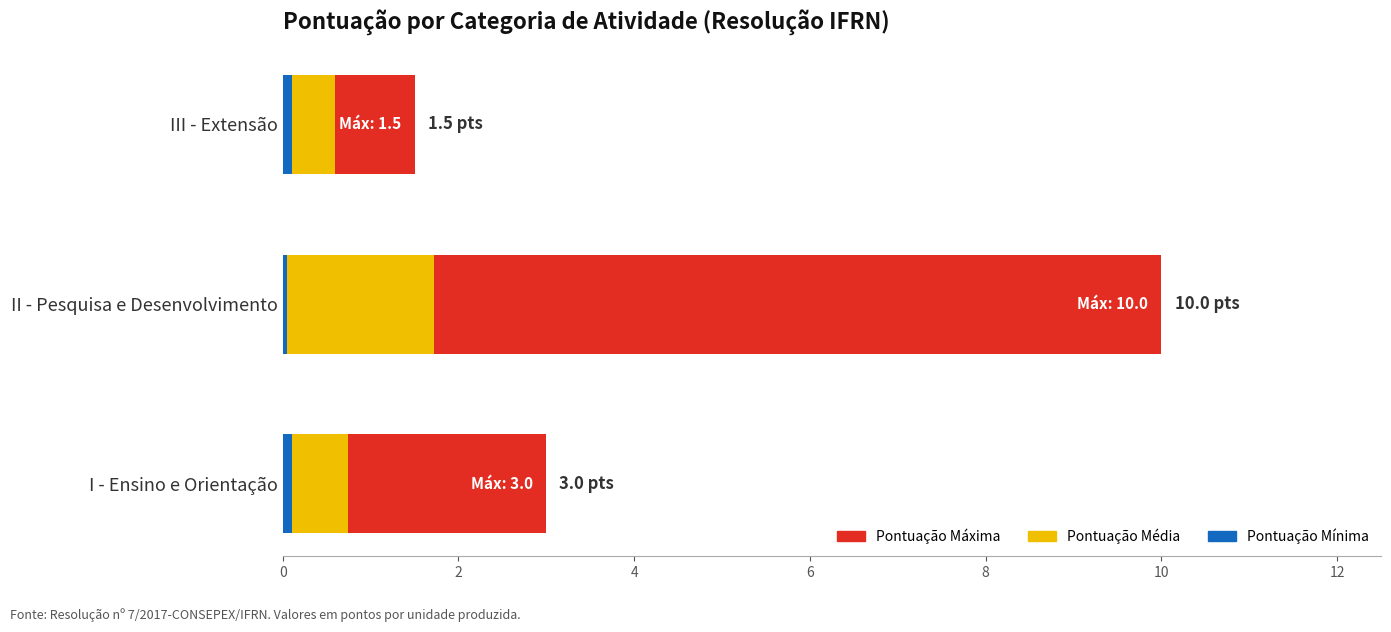

Does the chart contain any negative values?

No